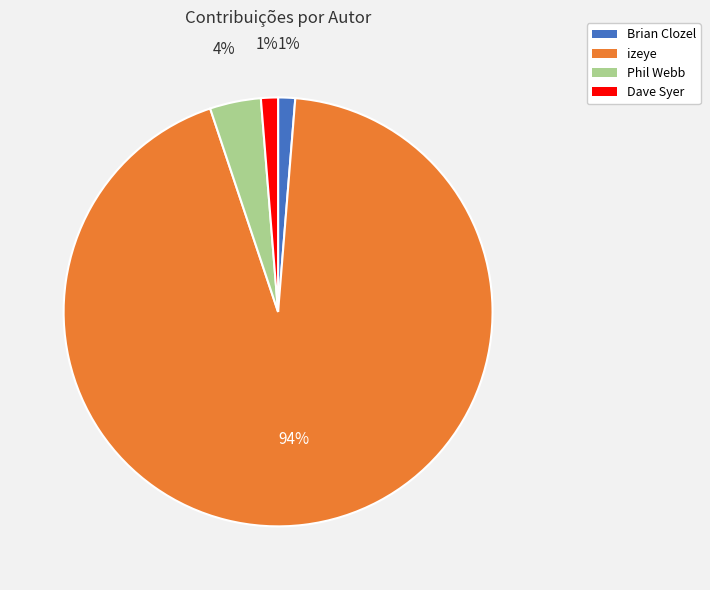

Which has a higher value, Phil Webb or Brian Clozel?

Phil Webb